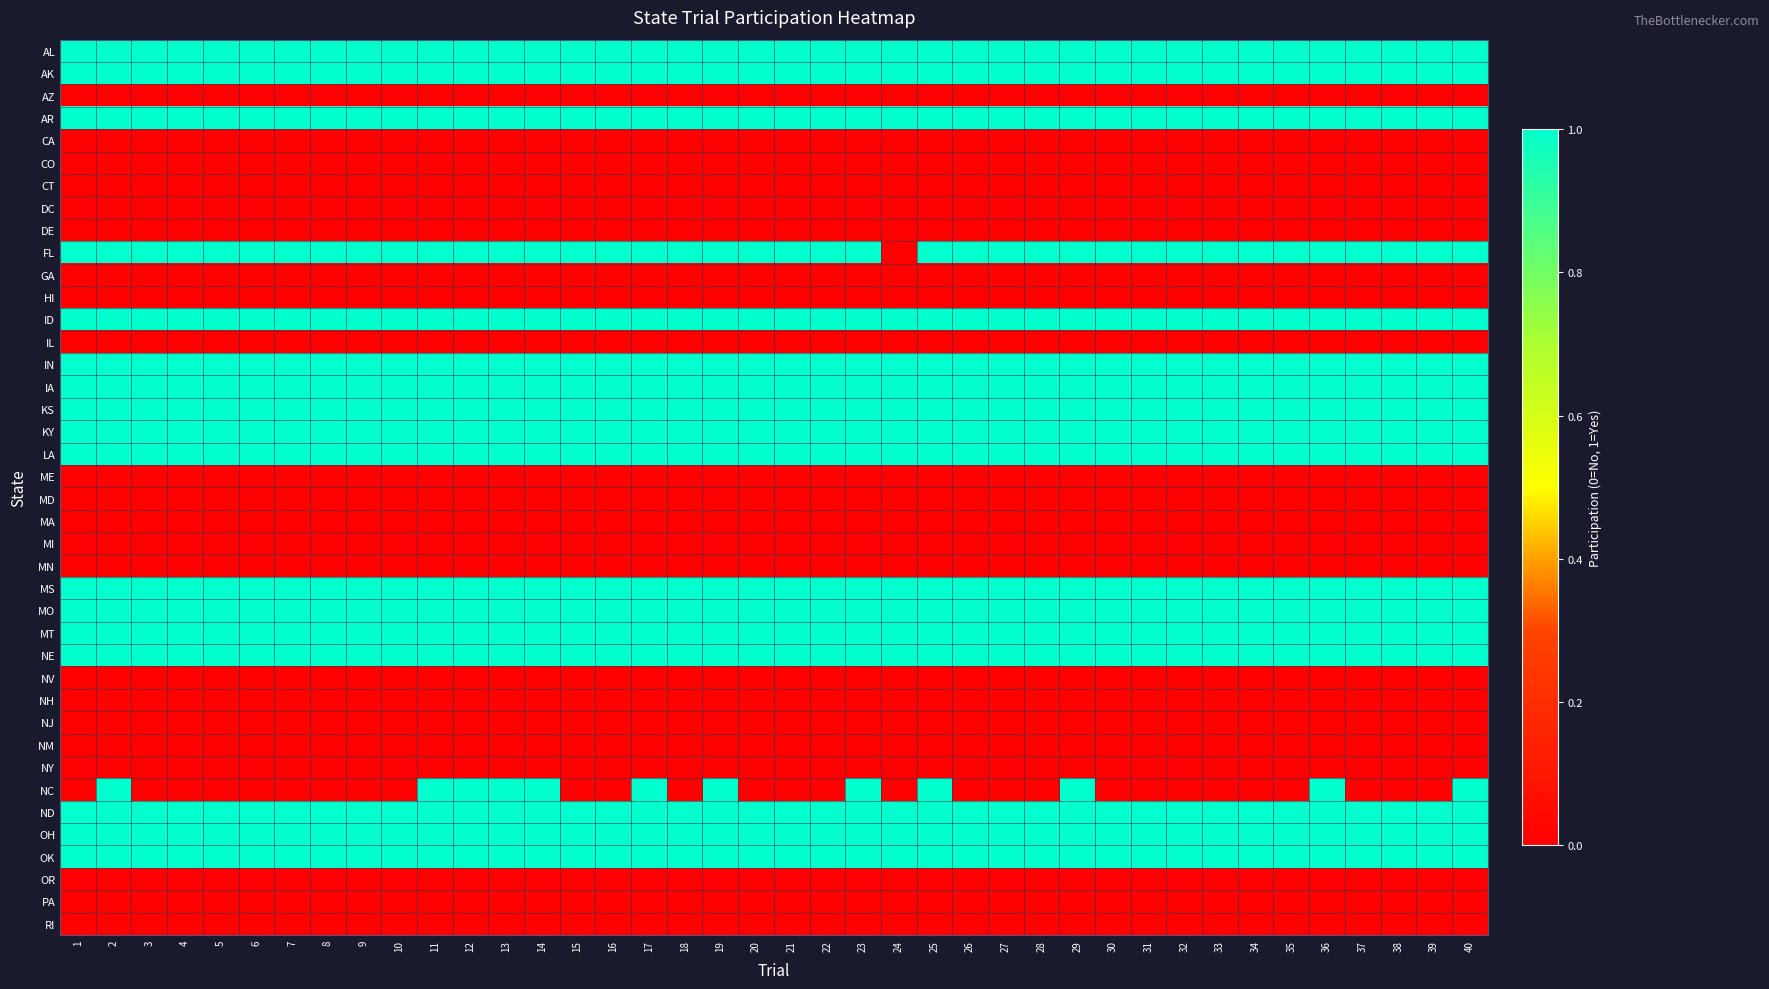

At 7, list the series in order from smallest to largest.

AZ, CA, CO, CT, DC, DE, GA, HI, IL, ME, MD, MA, MI, MN, NV, NH, NJ, NM, NY, NC, OR, PA, RI, AL, AK, AR, FL, ID, IN, IA, KS, KY, LA, MS, MO, MT, NE, ND, OH, OK